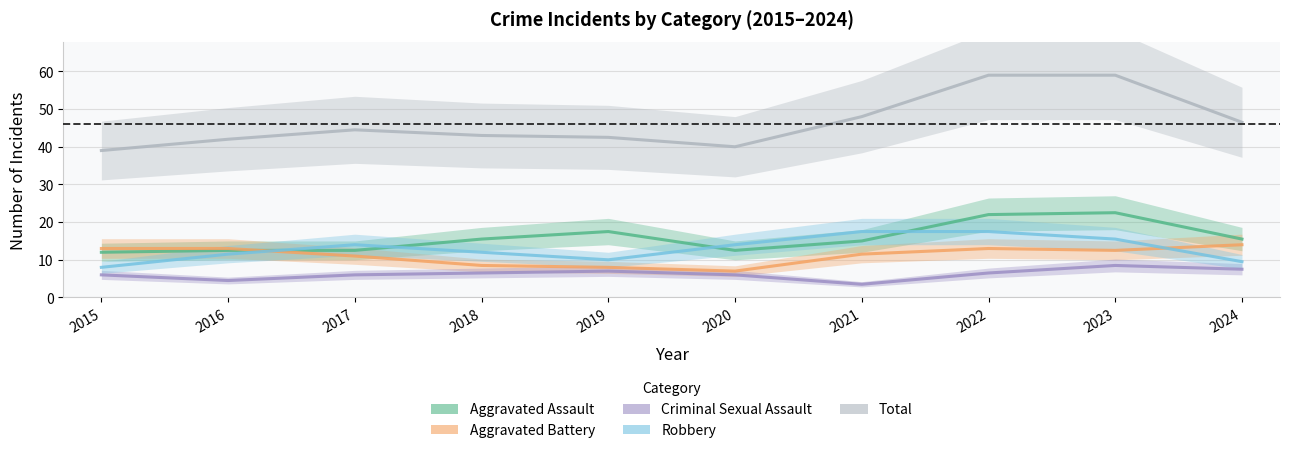

True or false: Robbery and Total intersect in this chart.

False